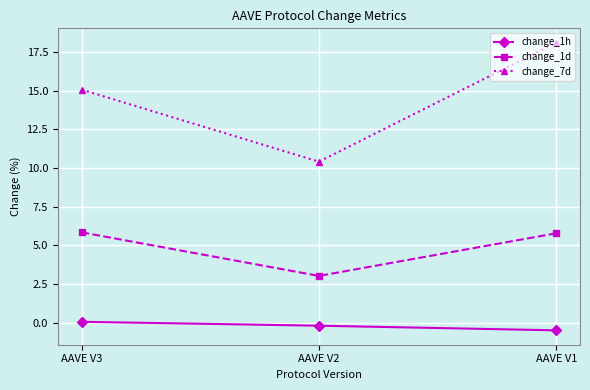

What is the value of the change_7d point at the 1st from the left?

15.1